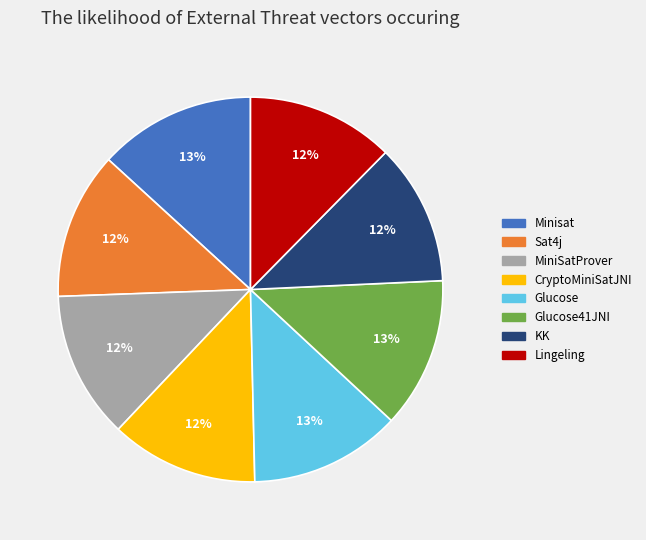

To the nearest percent, what is the average slice percentage?

12%